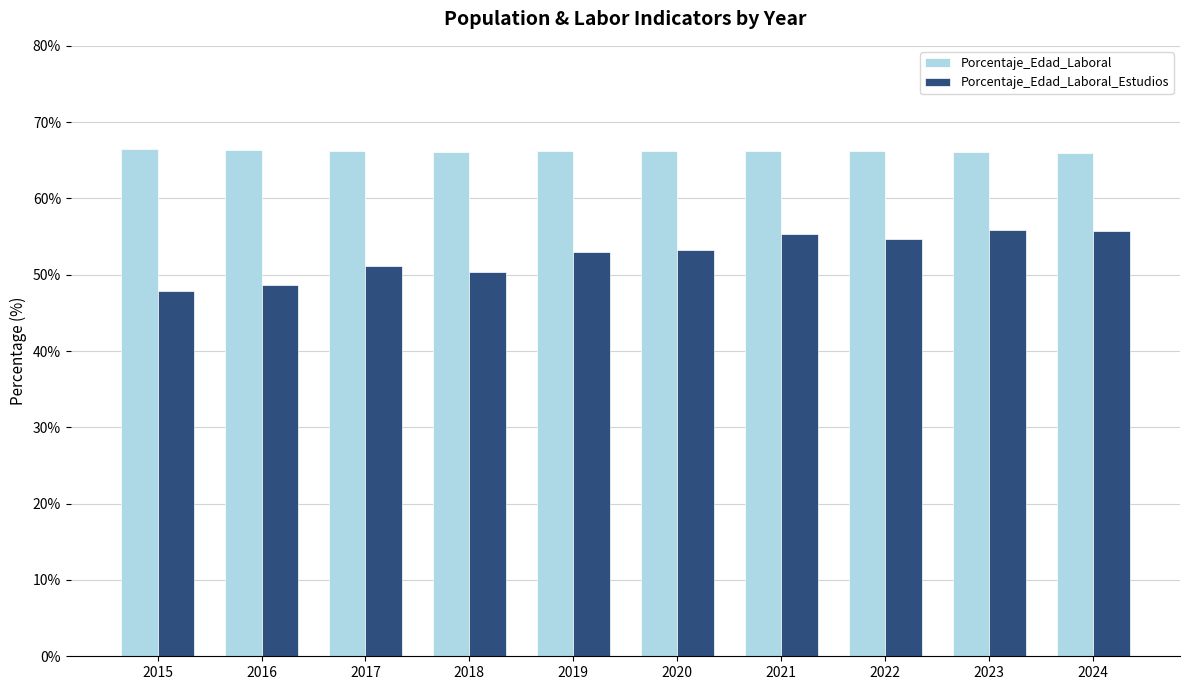

Which series has the largest total across all categories?

Porcentaje_Edad_Laboral